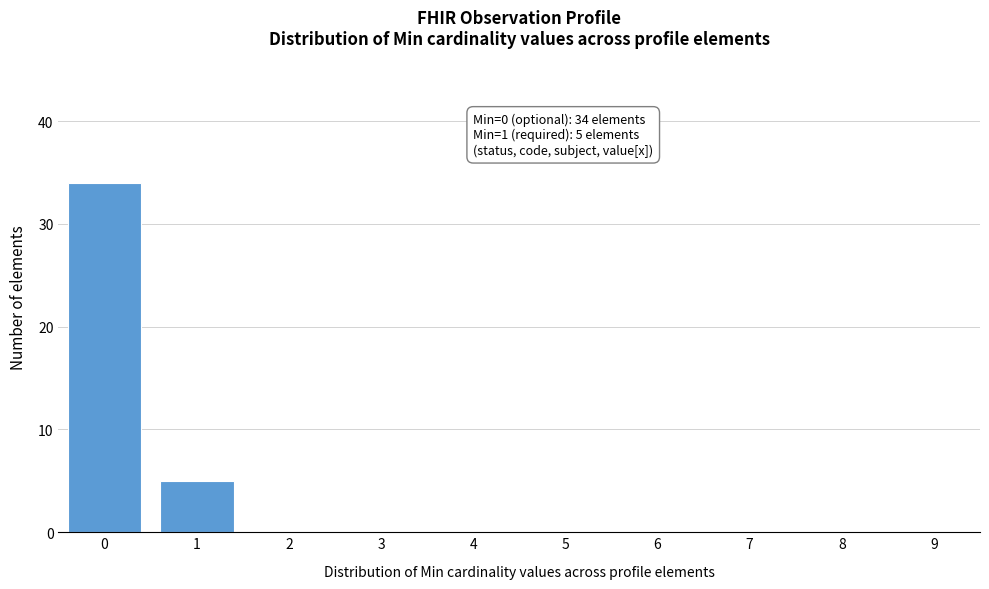

Reading right to left, what are all the values shown in this chart?

9=0	8=0	7=0	6=0	5=0	4=0	3=0	2=0	1=5	0=34